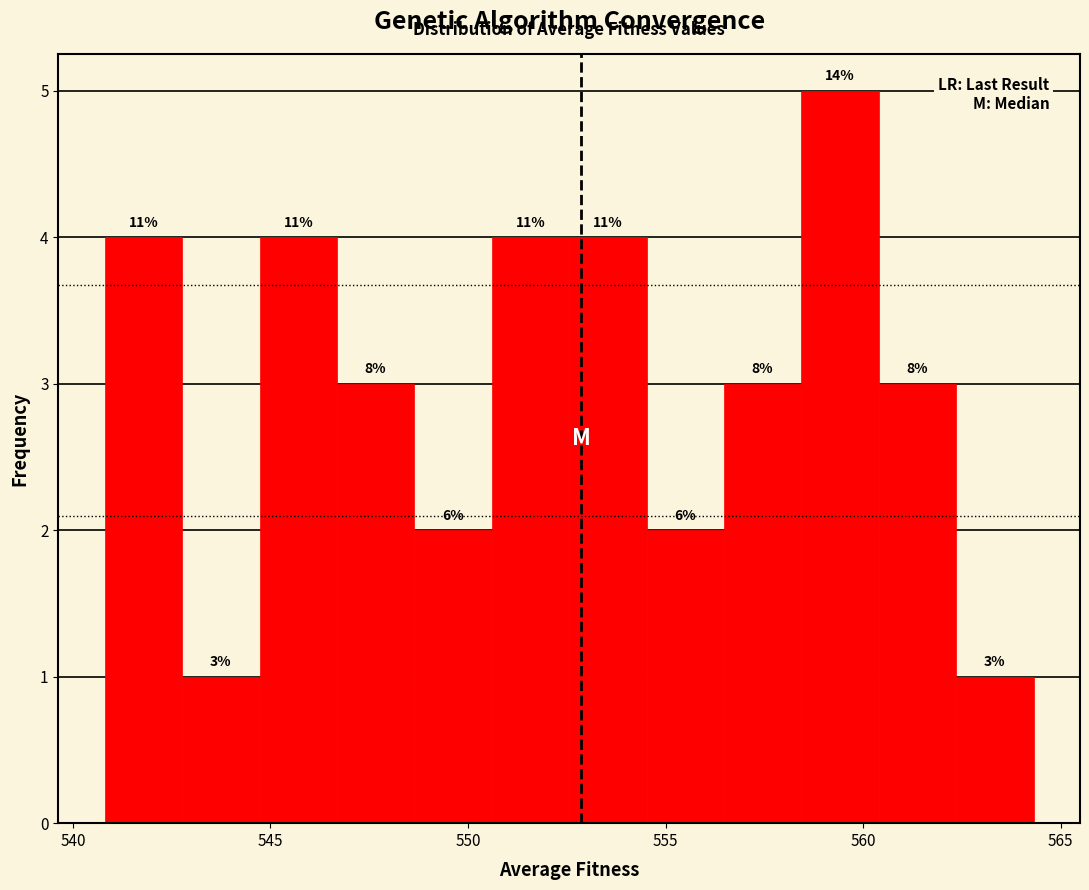

Read against the x-axis, roughly where is the centre of the tallest bar?

559.5